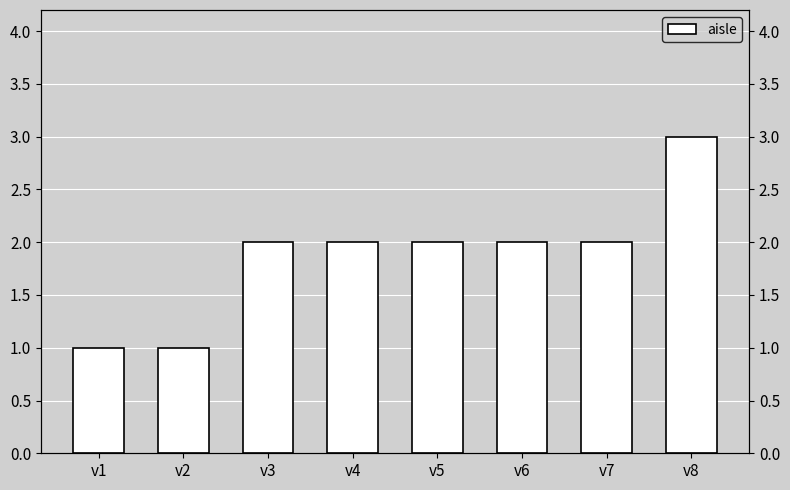

Reading left to right, list all the values displayed in this chart.

v1=1	v2=1	v3=2	v4=2	v5=2	v6=2	v7=2	v8=3